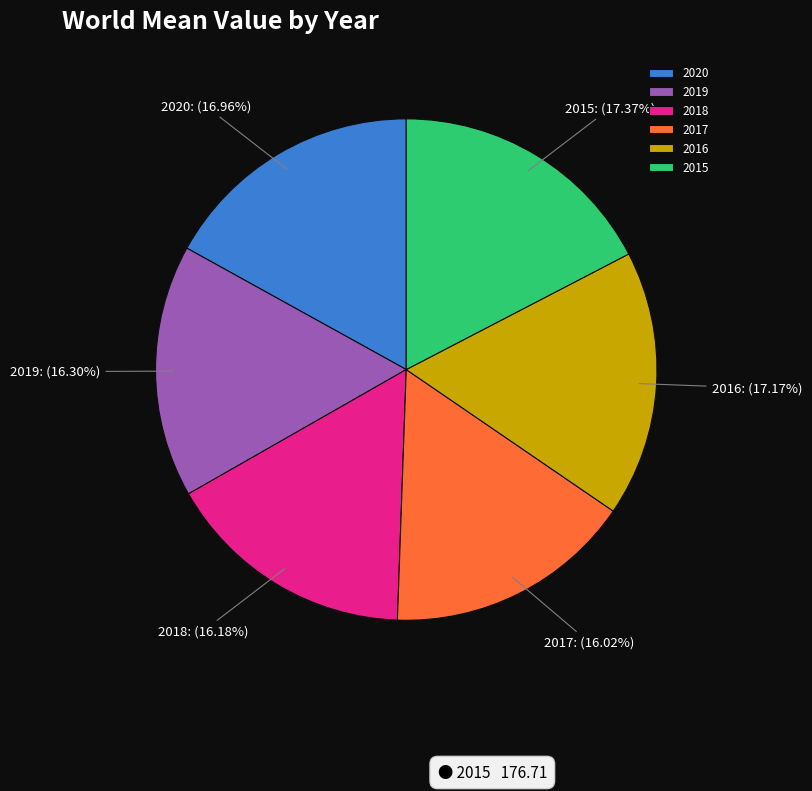

Do 2015 and 2016 together represent more than half of the pie?

No